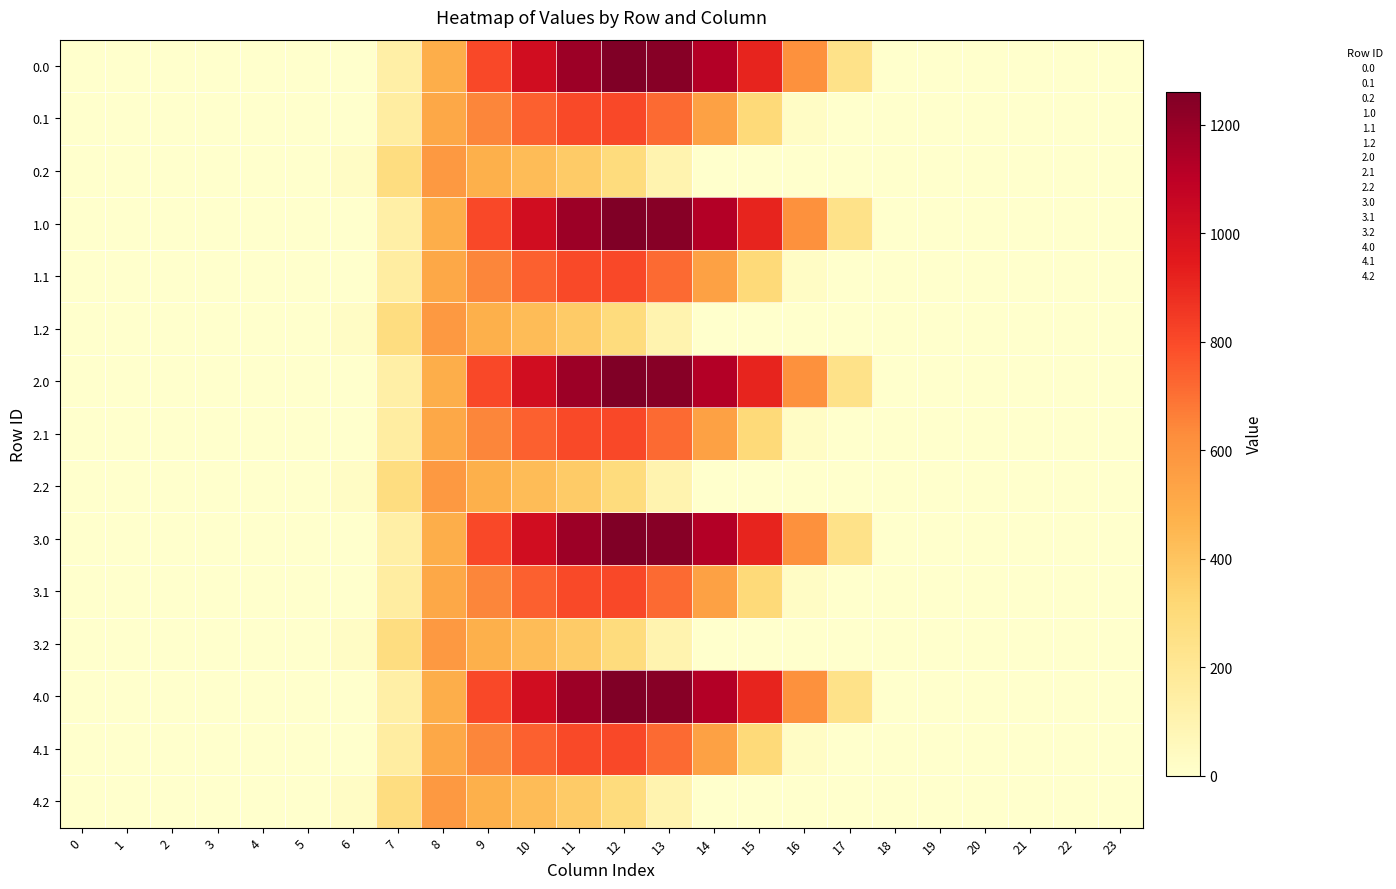

How many series are shown in this chart?

15